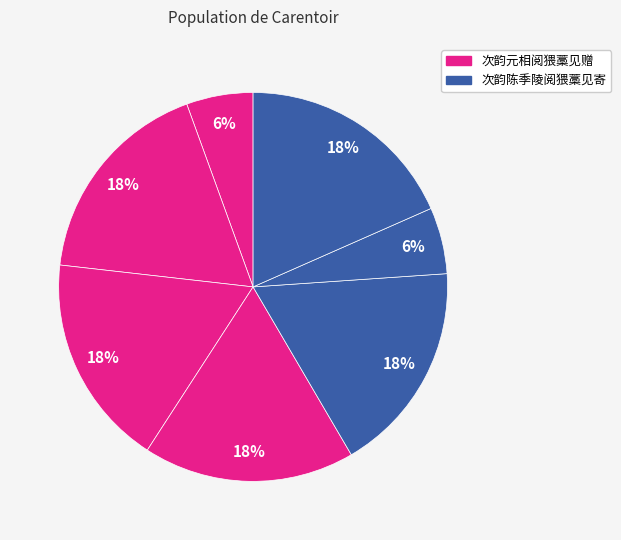

Is there any slice that represents more than half of the pie?

No